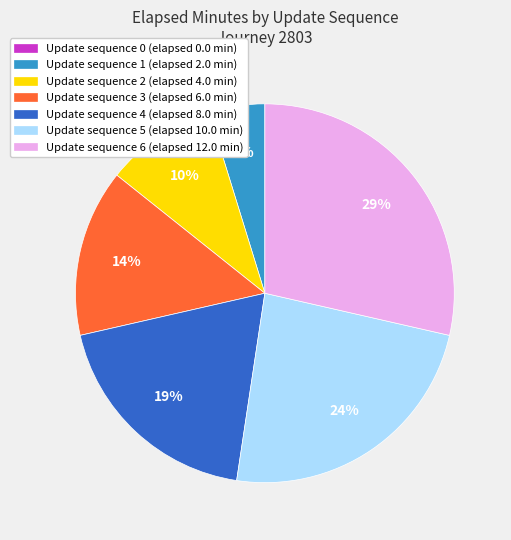

True or false: Update sequence 4 (elapsed 8.0 min) accounts for 4% of the total.

False